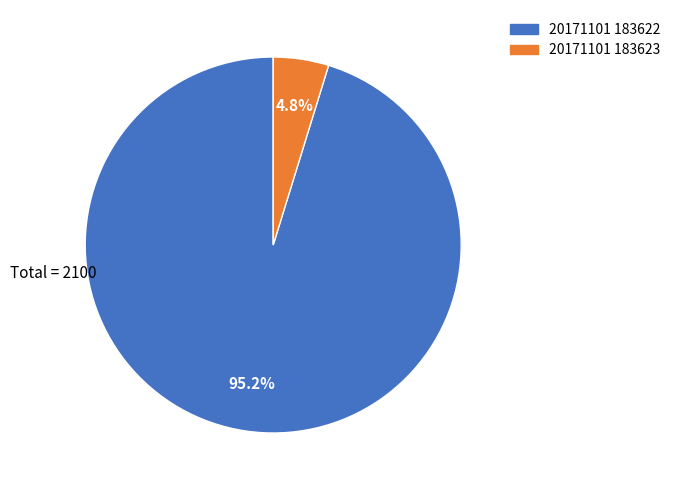

Combined, do 20171101 183623 and 20171101 183622 account for over 50%?

Yes